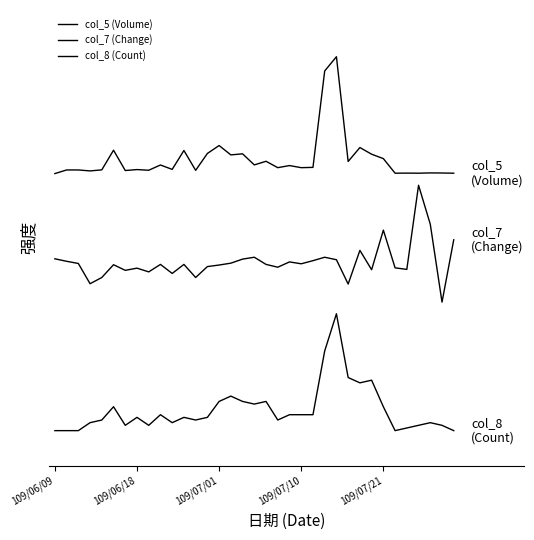

Does the chart have visible grid lines?

No